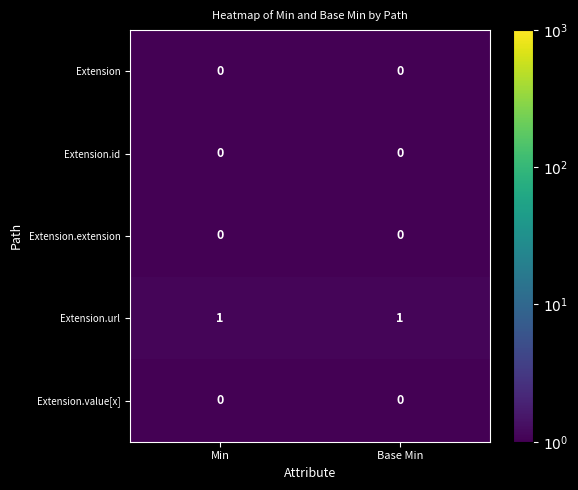

What is the smallest value displayed?

0